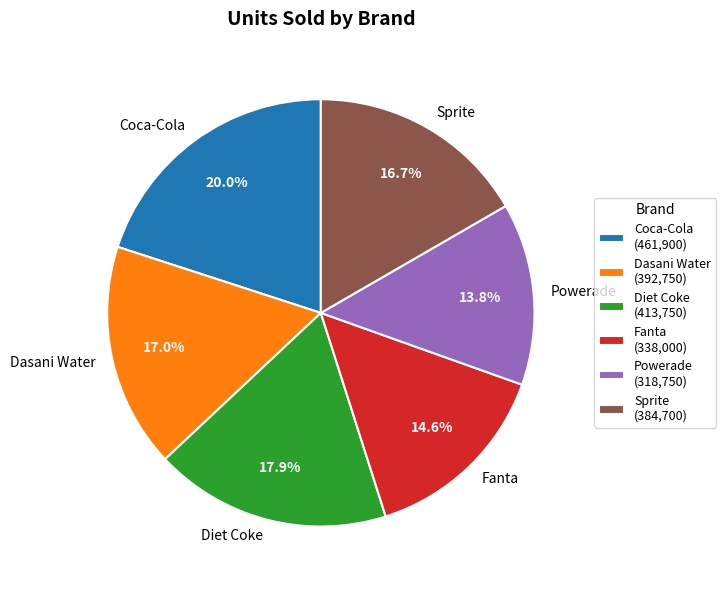

To the nearest percent, what is the difference between the largest and smallest slice percentages?

6%